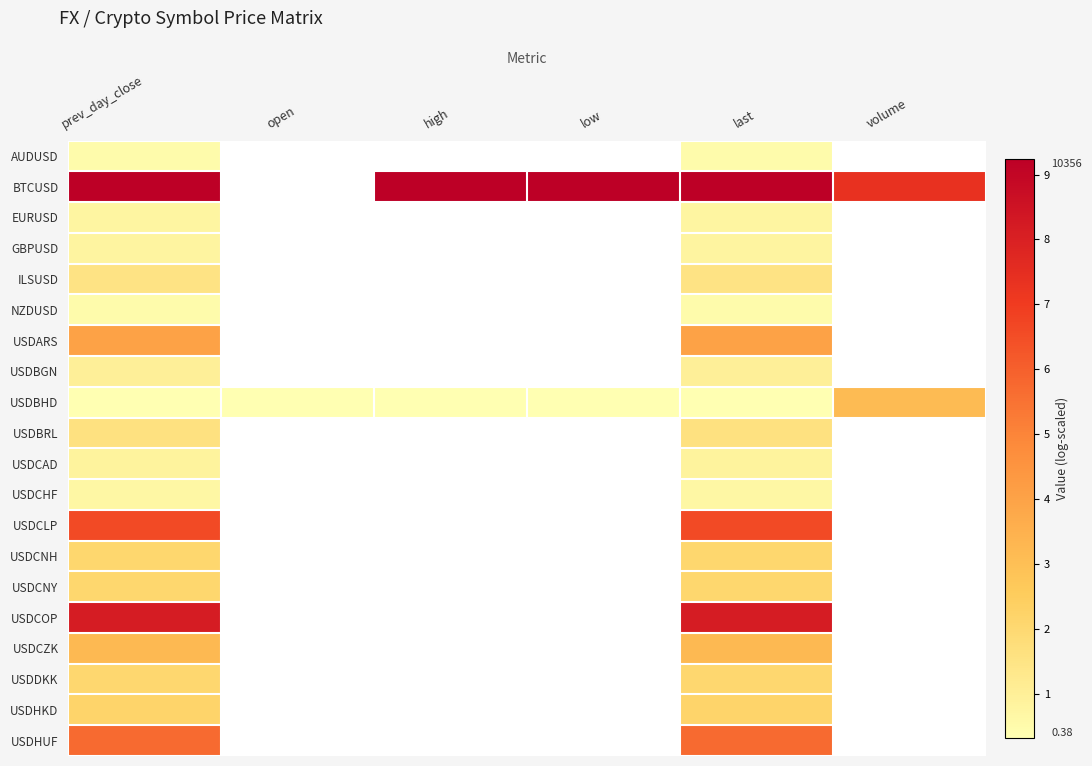

Which series changed the most between last and volume?

USDBHD